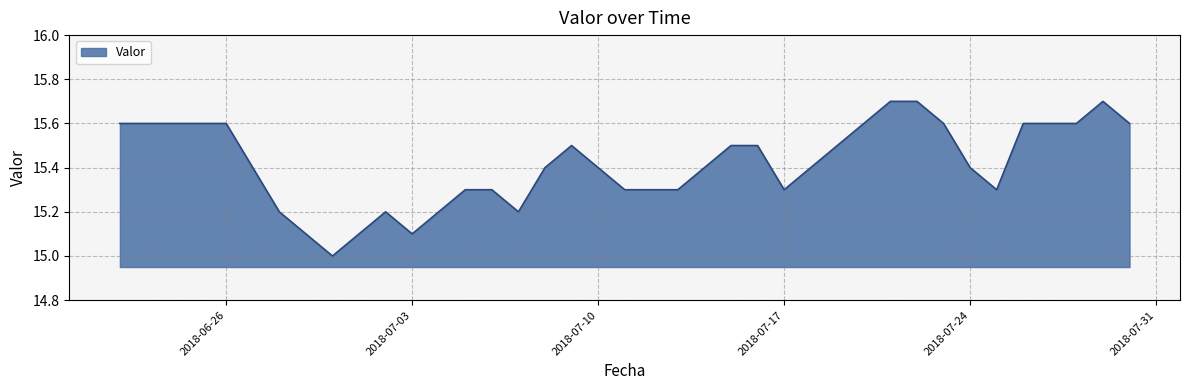

True or false: there are more than 0 points higher than both neighbors.

True